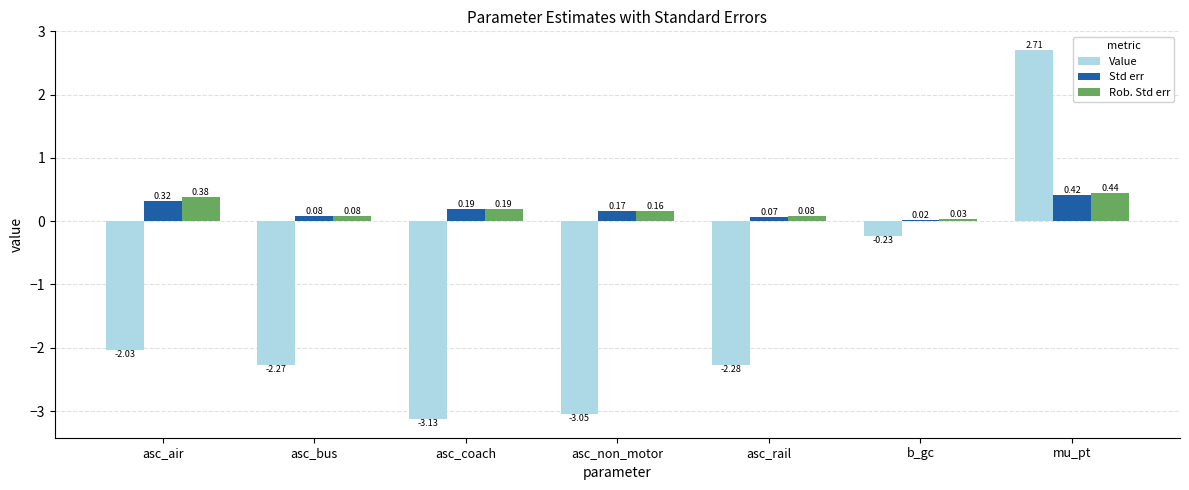

Is the value of Value at b_gc greater than the value of Rob. Std err at asc_bus?

No